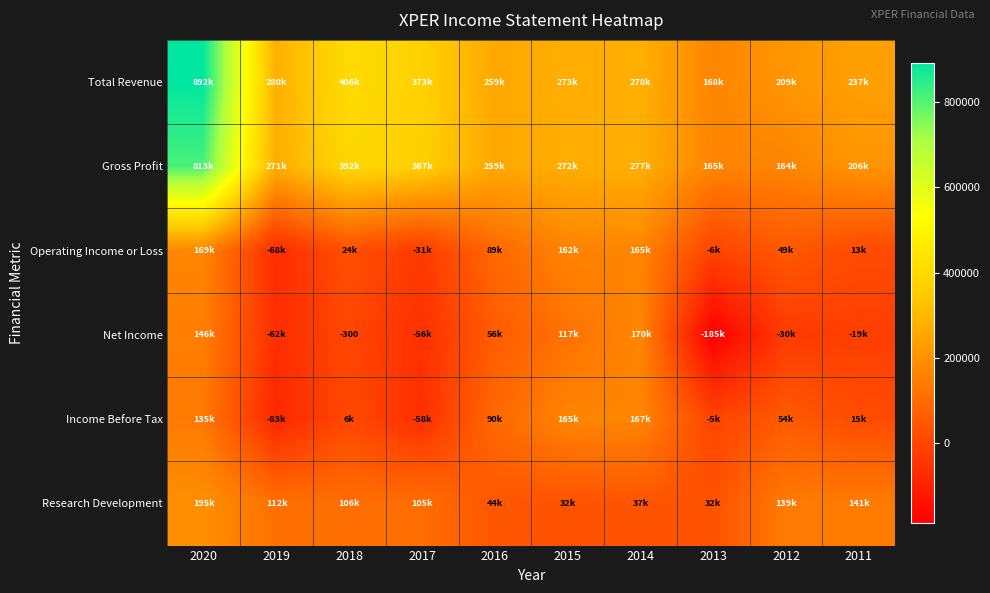

How many distinct data groups are displayed?

6